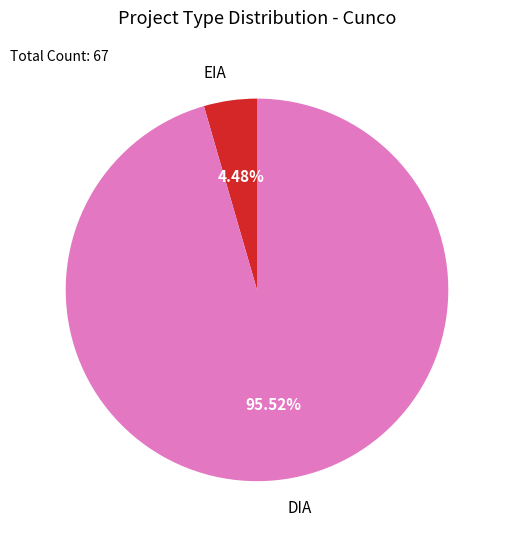

Which has a higher value, DIA or EIA?

DIA